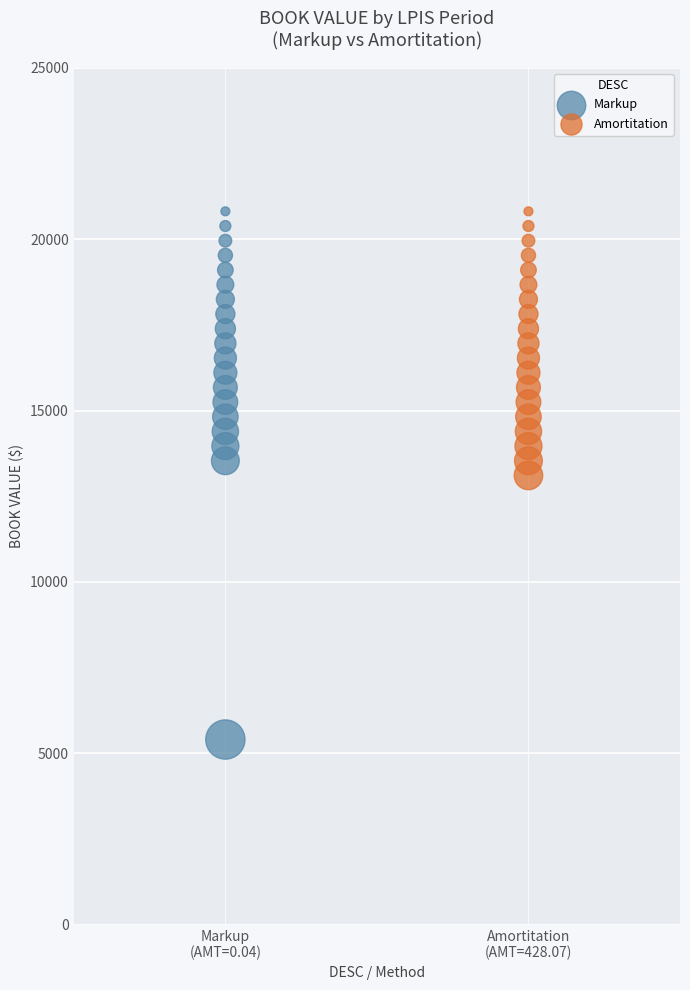

Which series has the widest spread of Y values?

Markup